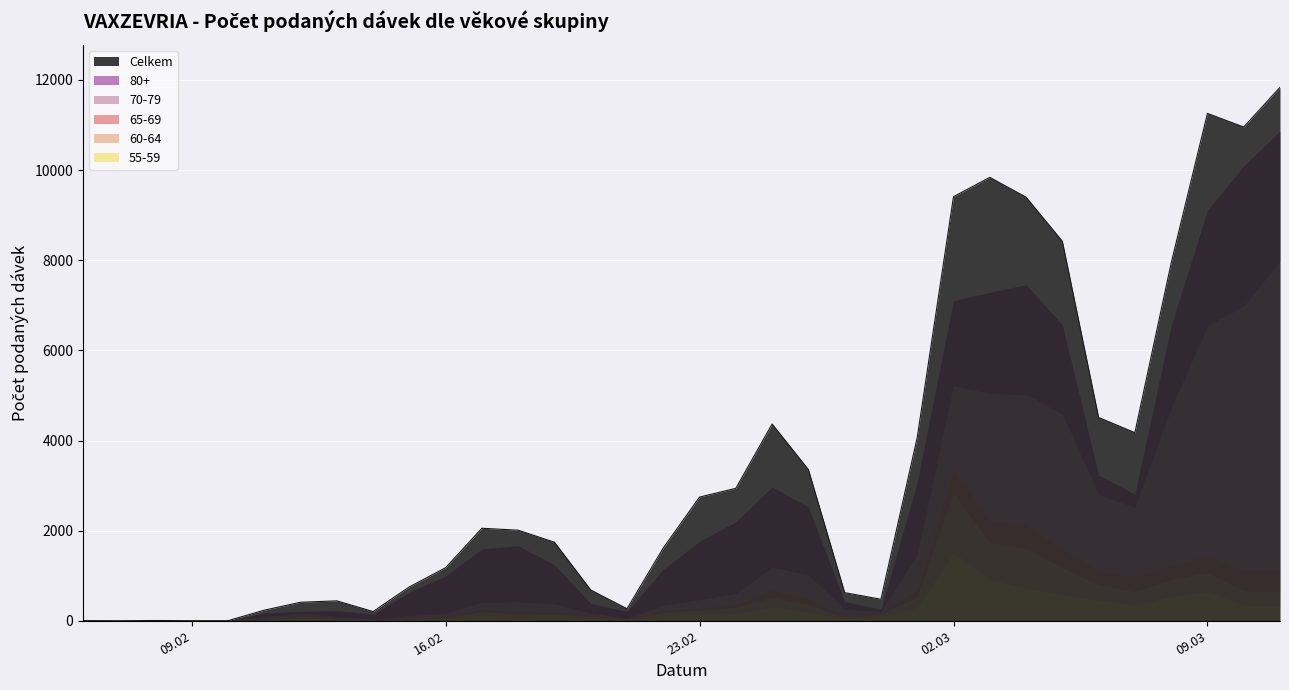

What is the average value of the Celkem series?

3468